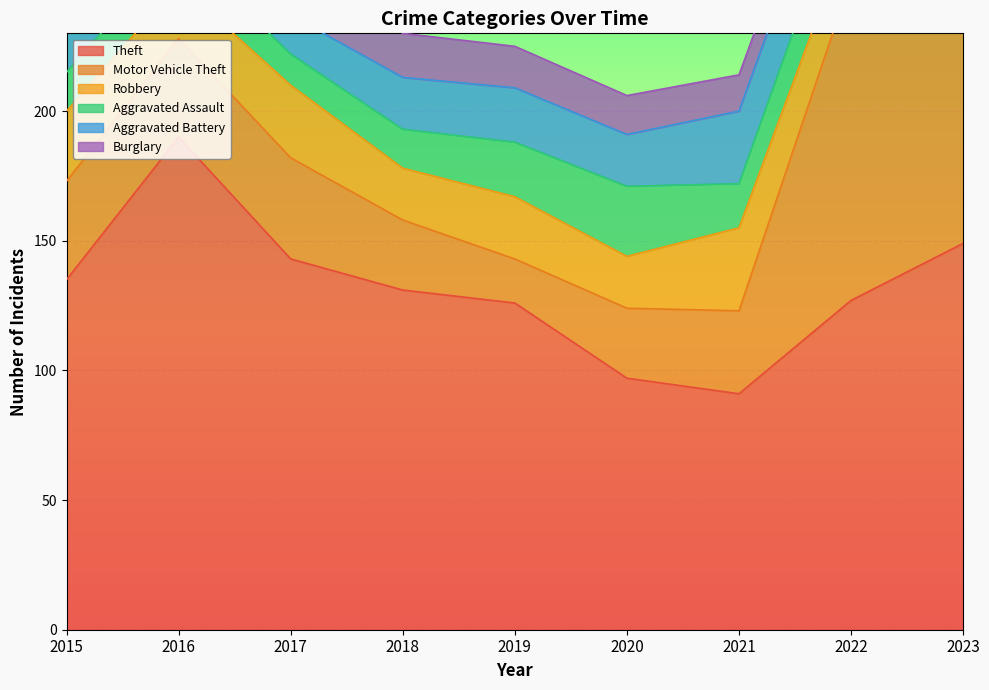

Which label corresponds to the largest value in the chart?

2023